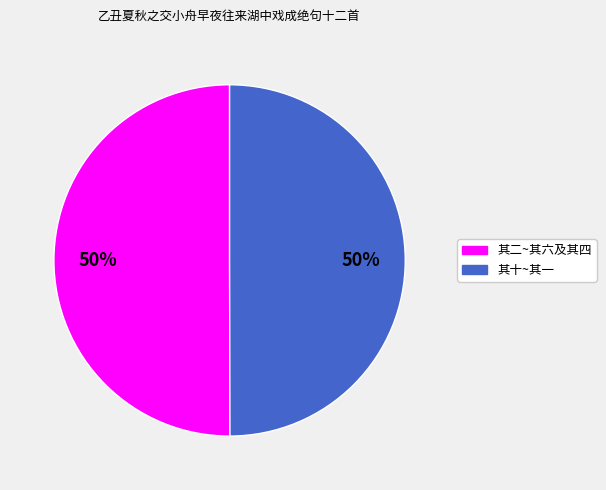

To the nearest percent, what is the average slice percentage?

50%